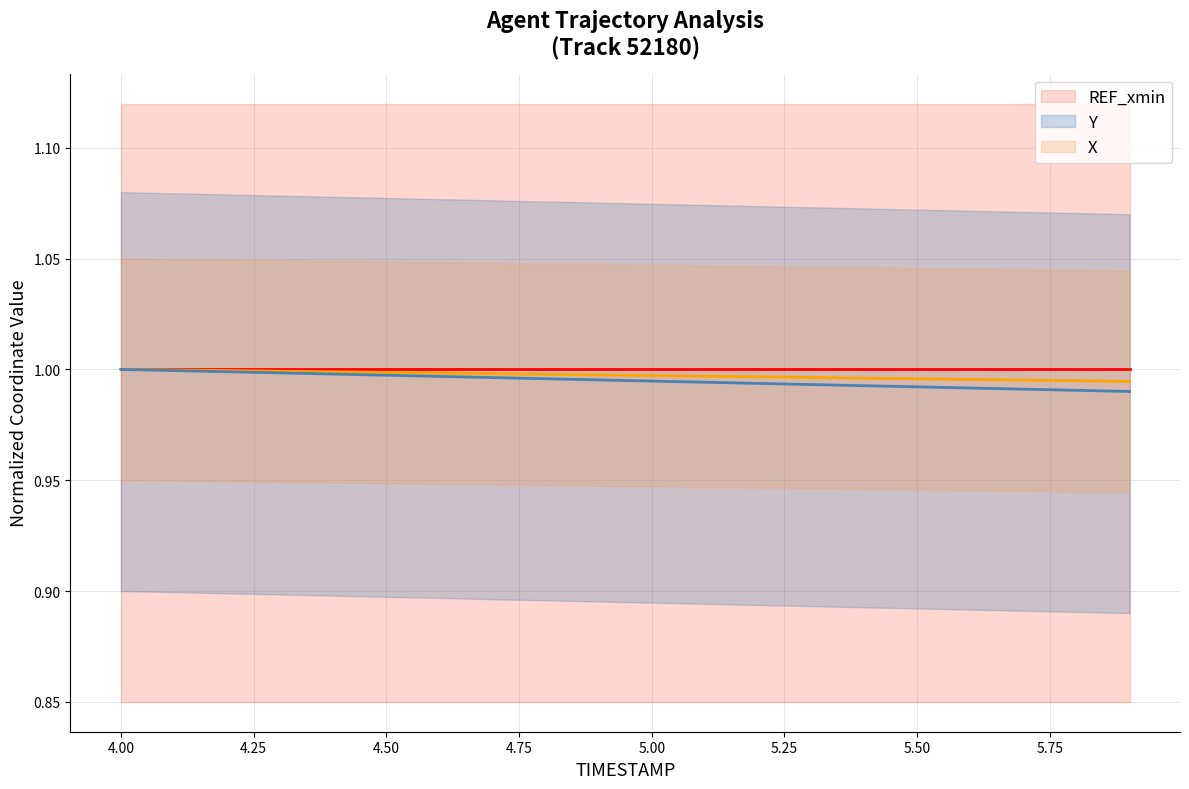

Does the chart have visible grid lines?

Yes